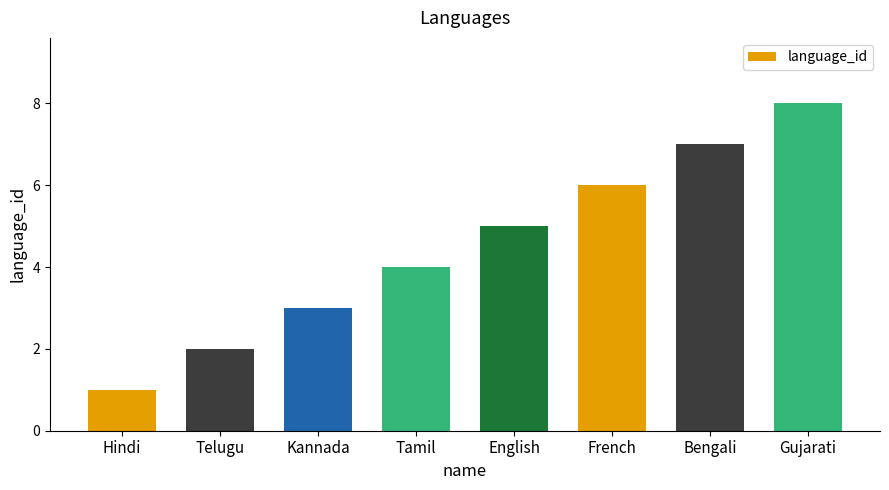

List the labels in order of value, smallest first.

Hindi, Telugu, Kannada, Tamil, English, French, Bengali, Gujarati